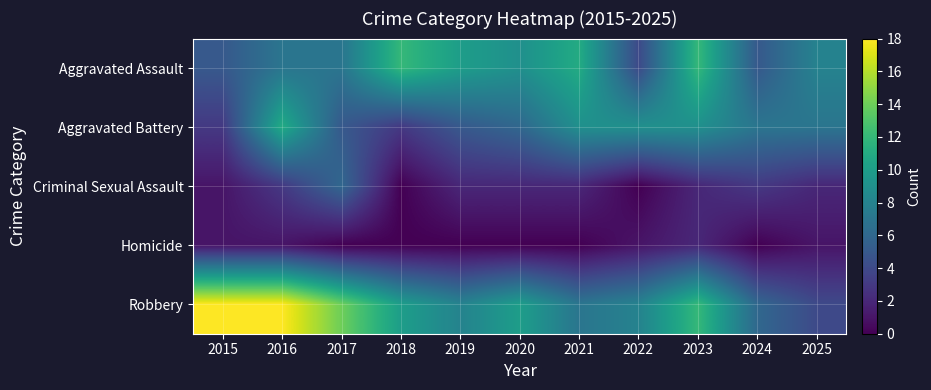

Reading left to right, transcribe all the data shown in this chart.

Aggravated Assault: 2015=5	2016=7	2017=7	2018=12	2019=10	2020=9	2021=11	2022=4	2023=12	2024=5	2025=8
Aggravated Battery: 2015=3	2016=11	2017=5	2018=3	2019=5	2020=6	2021=9	2022=9	2023=9	2024=7	2025=7
Criminal Sexual Assault: 2015=1	2016=3	2017=6	2018=0	2019=2	2020=2	2021=2	2022=0	2023=2	2024=3	2025=2
Homicide: 2015=1	2016=1	2017=0	2018=0	2019=0	2020=0	2021=0	2022=1	2023=2	2024=0	2025=1
Robbery: 2015=18	2016=18	2017=14	2018=10	2019=8	2020=10	2021=7	2022=8	2023=12	2024=6	2025=4